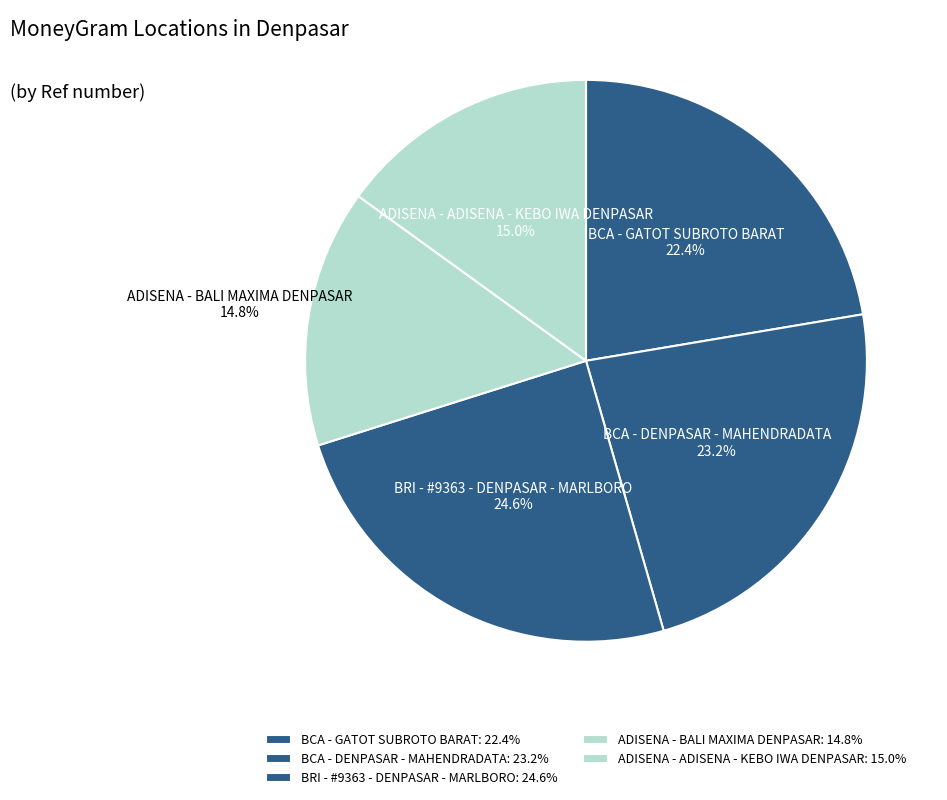

What is the ratio of the value at ADISENA - BALI MAXIMA DENPASAR to the value at BRI - #9363 - DENPASAR - MARLBORO?

0.6